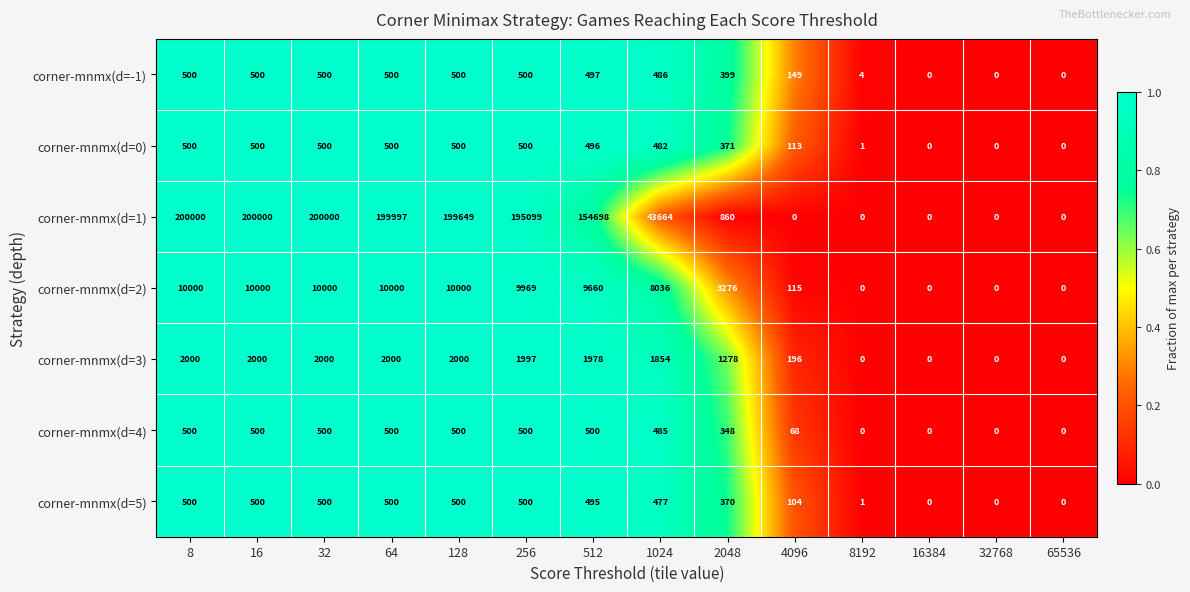

Which series has the largest total across all categories?

corner-mnmx(d=1)